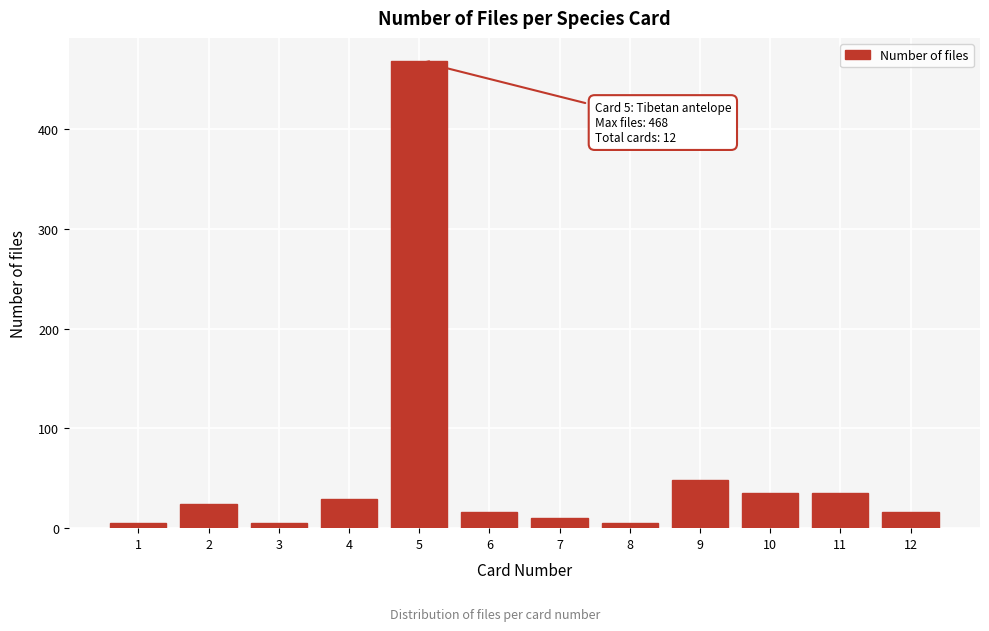

Reading left to right, what are all the values shown in this chart?

5	24	5	29	468	16	10	5	48	35	35	16